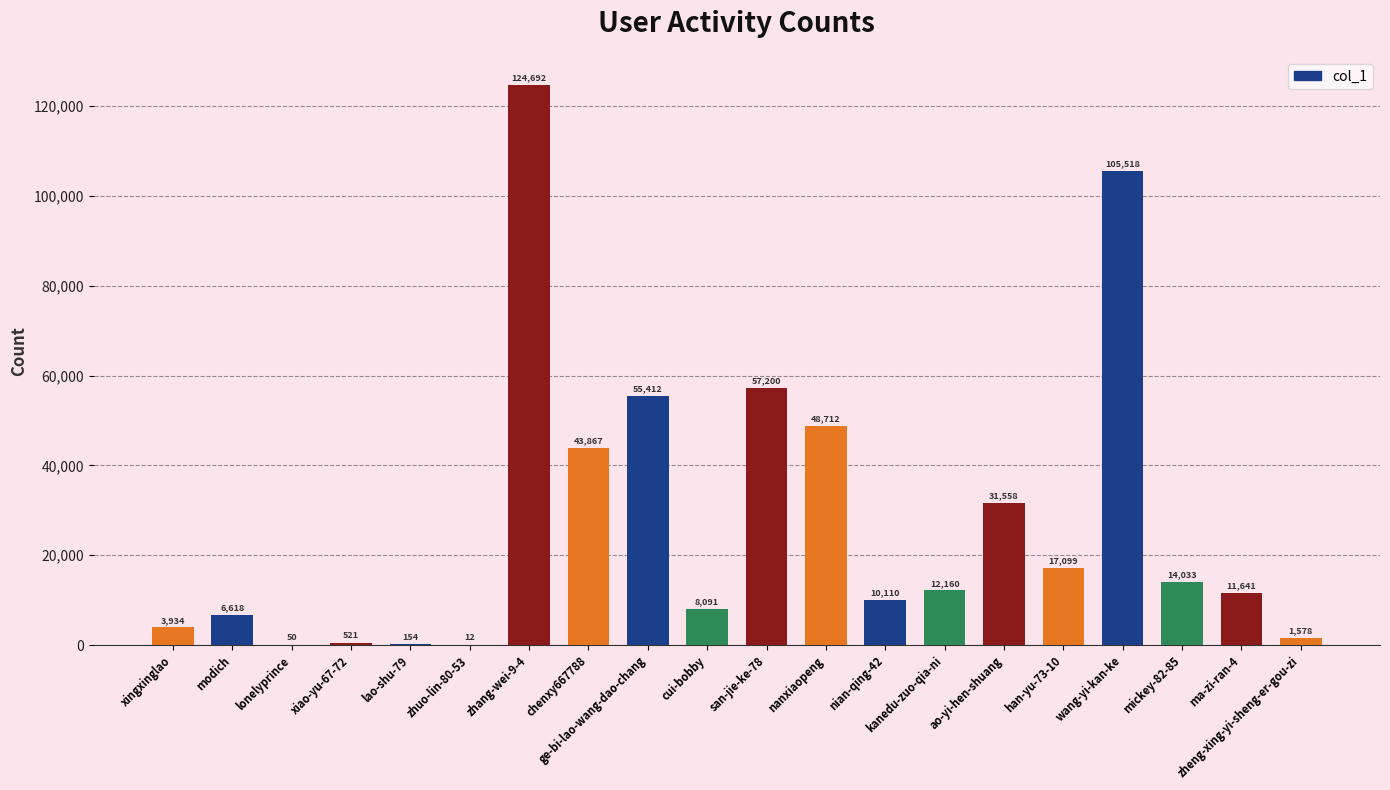

At which label is the value closest to 62352?

san-jie-ke-78